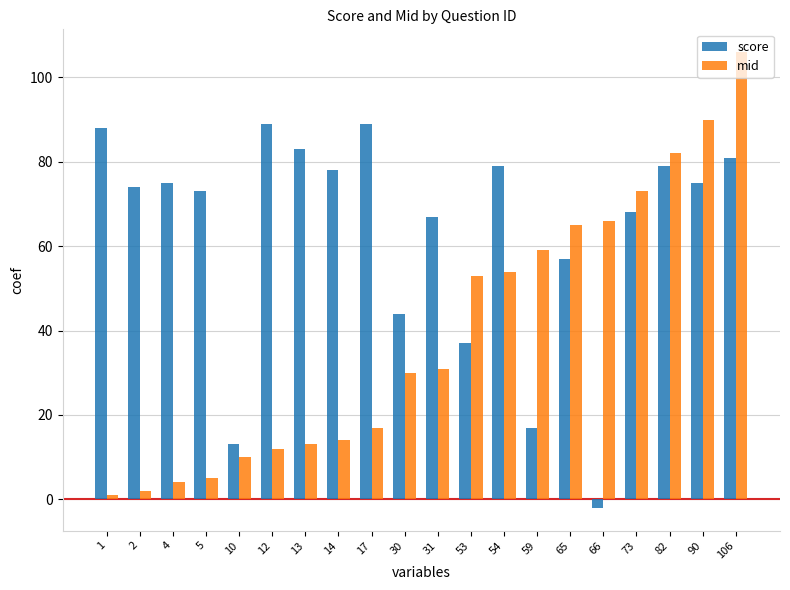

What is the difference between the second highest and minimum values in the score series?

91